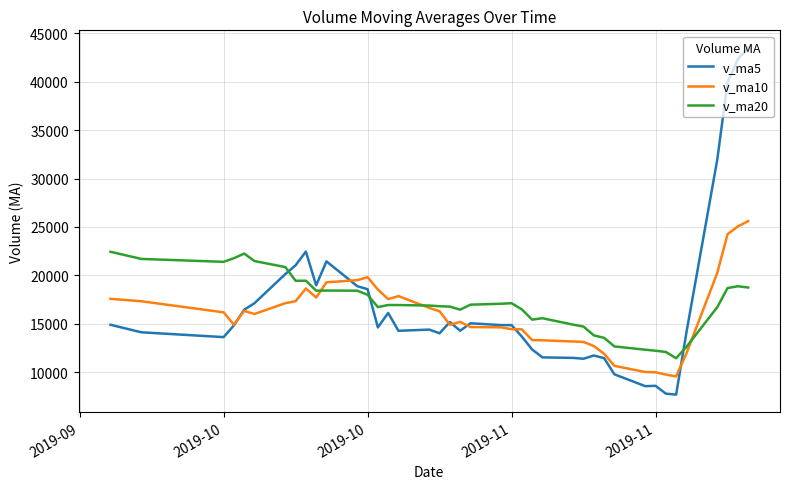

Rank the series by their maximum value, from highest to lowest.

v_ma5, v_ma10, v_ma20